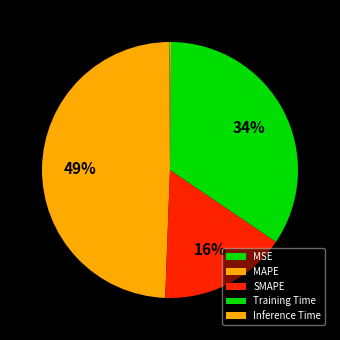

Combined, do Training Time and MAPE account for over 50%?

Yes